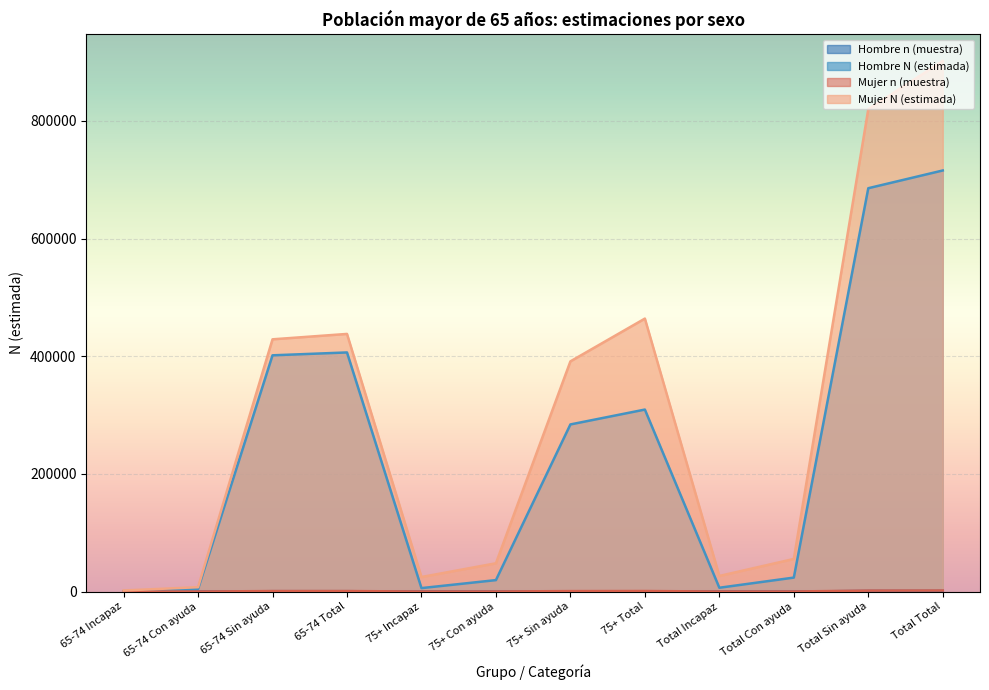

At which label does Hombre N (estimada) first exceed 284039?

65-74 Sin ayuda